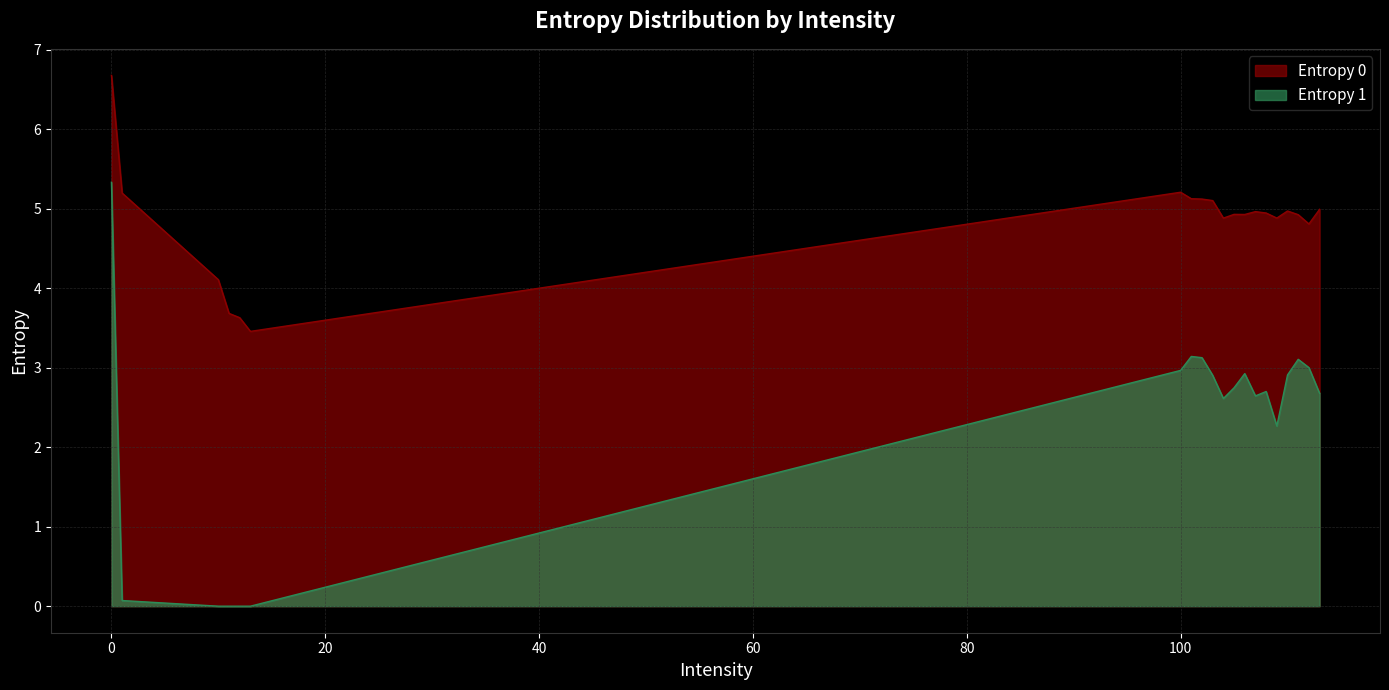

What are all the series names shown in the legend?

Entropy 0, Entropy 1